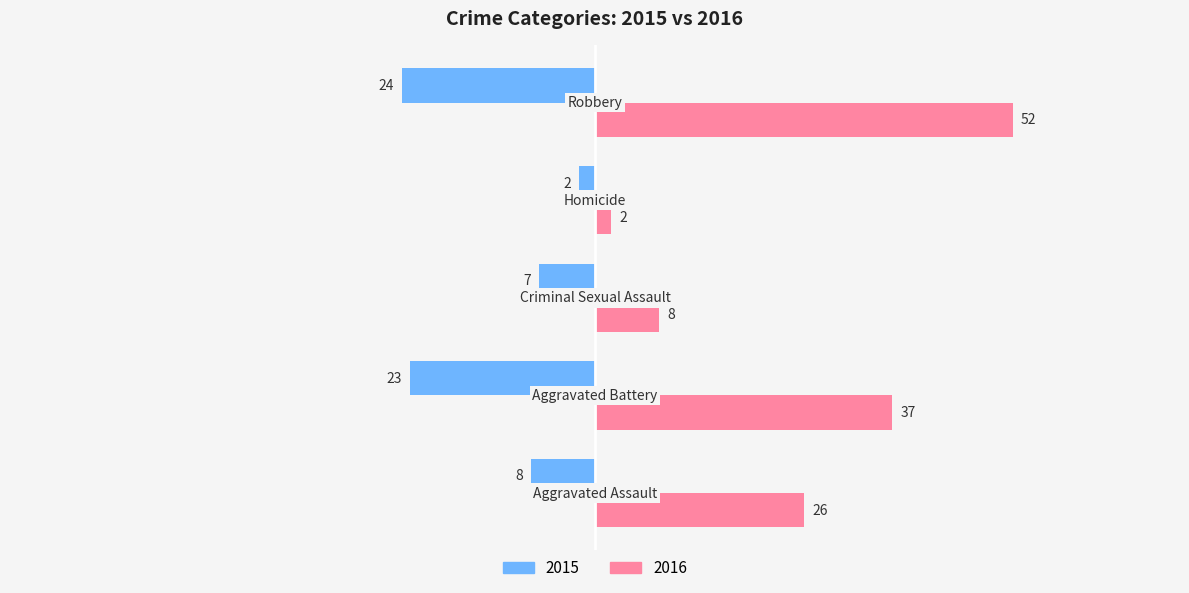

Count the 2016 values in the range 8 to 37.

3